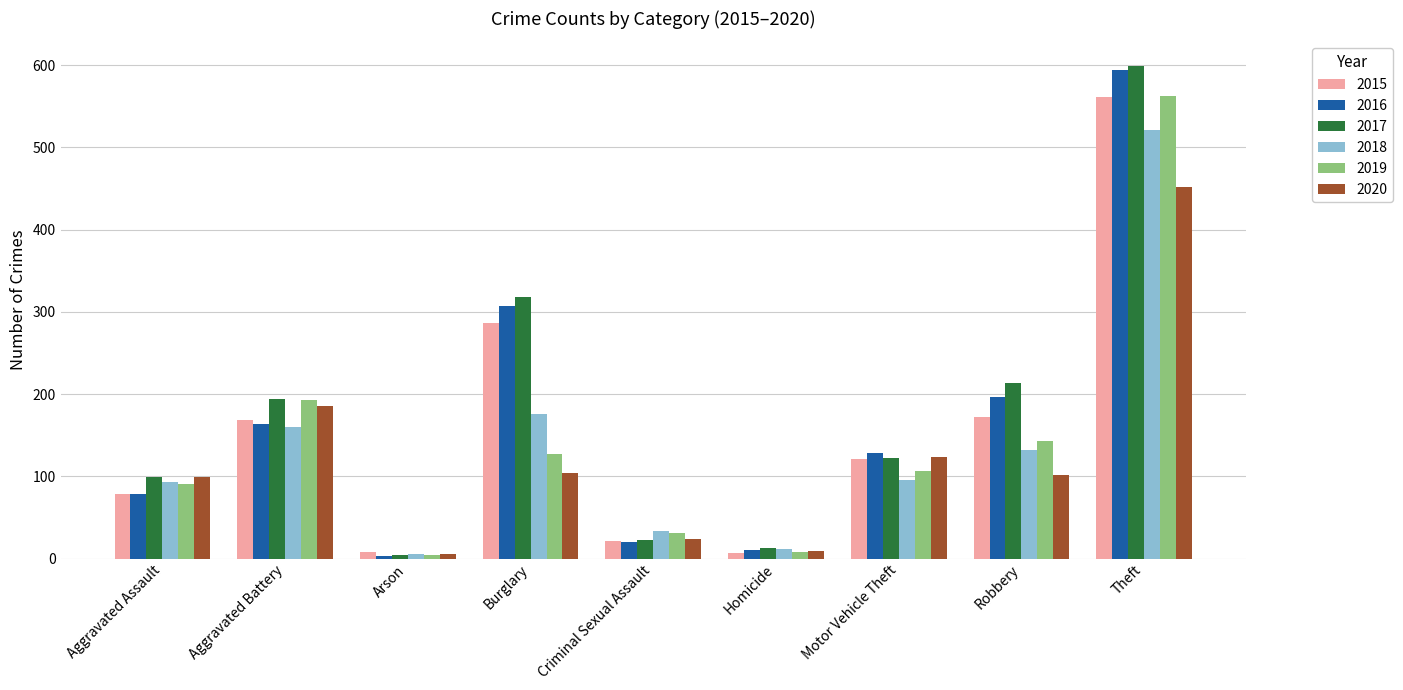

What is the value of the 2016 bar at the 7th from the left?

128